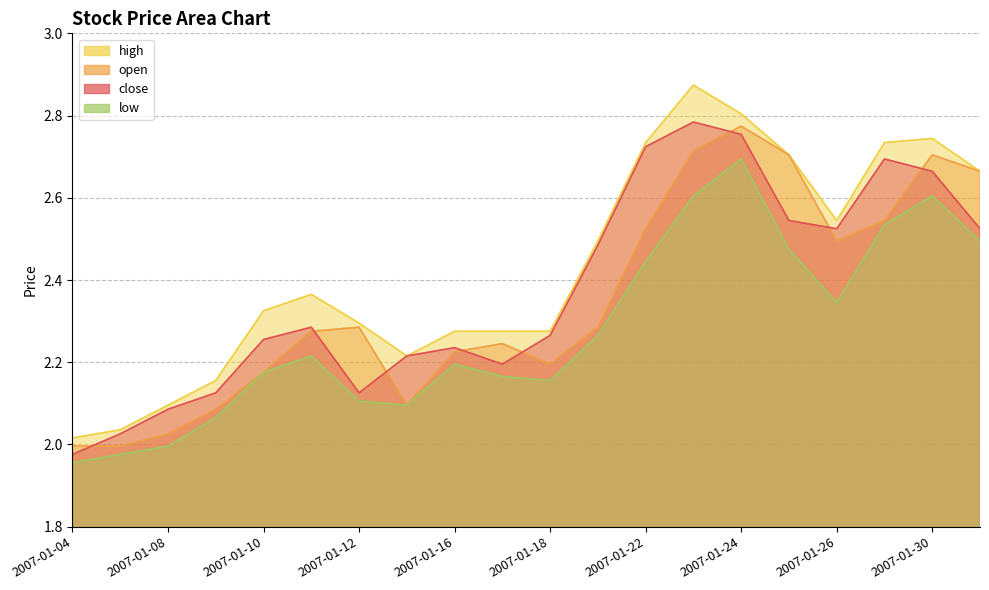

True or false: open has a value of 4.4 at 2007-01-30.

False